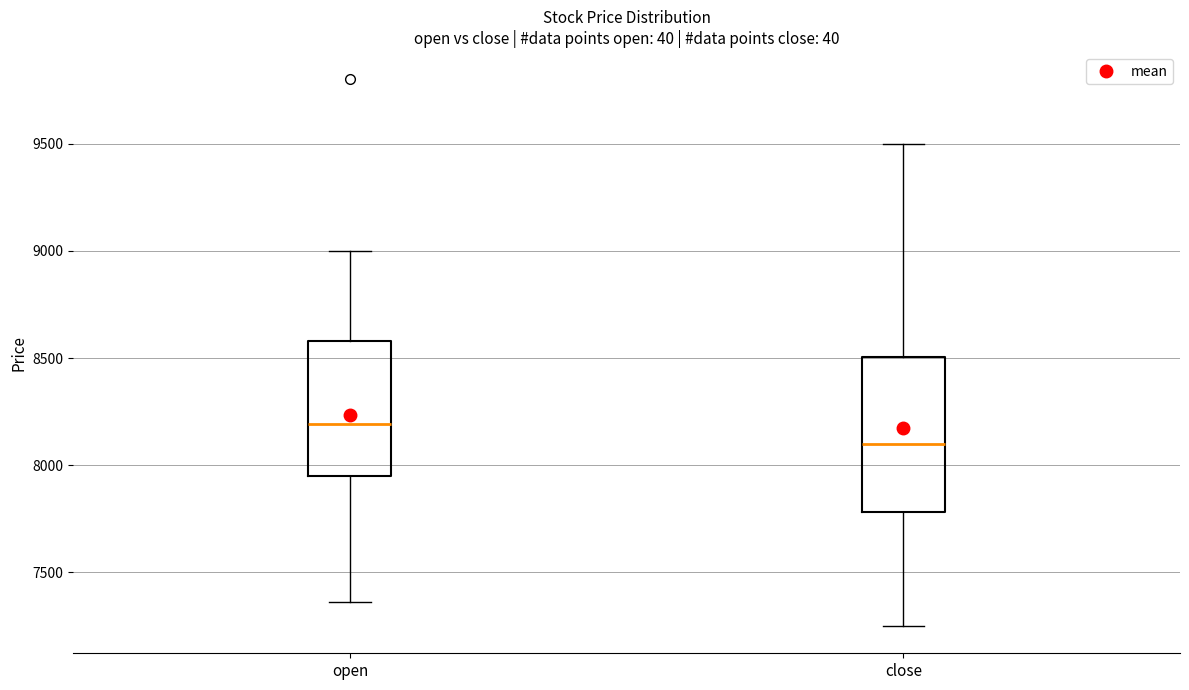

Reading left to right, read every box against the y-axis: the position of its median line, the range the box covers, and the ends of its whiskers. The values are not printed on the chart, so give them approximately, as read against the axis.

open: median 8200, box 7950 to 8600, whiskers 7350 to 9000
close: median 8100, box 7800 to 8500, whiskers 7250 to 9500